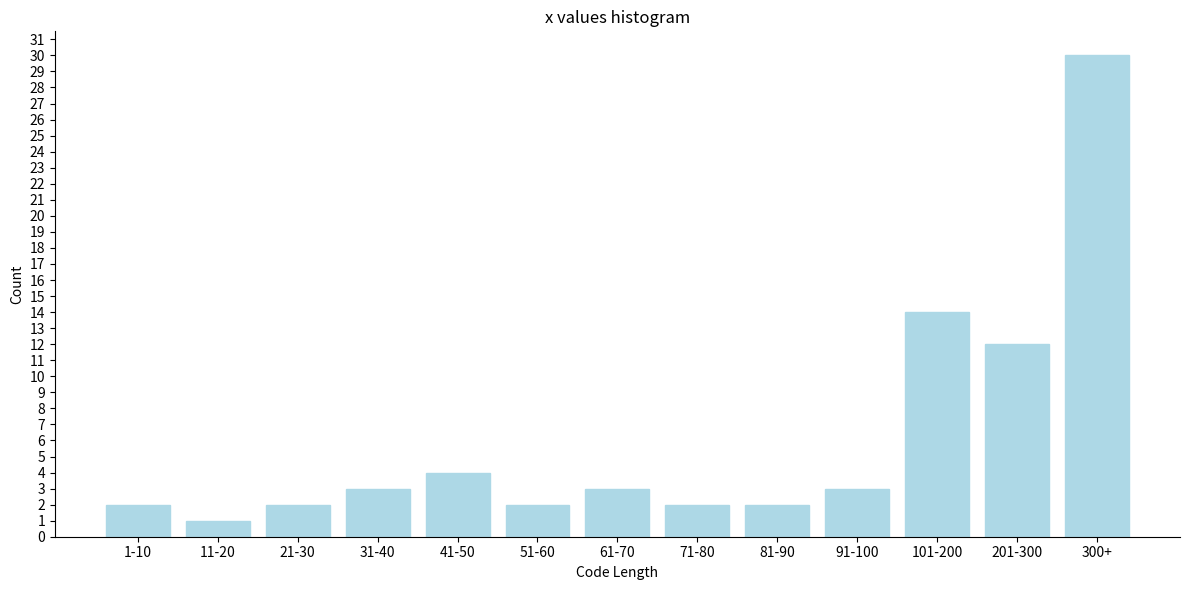

Reading right to left, transcribe all the data shown in this chart.

300+=30	201-300=12	101-200=14	91-100=3	81-90=2	71-80=2	61-70=3	51-60=2	41-50=4	31-40=3	21-30=2	11-20=1	1-10=2